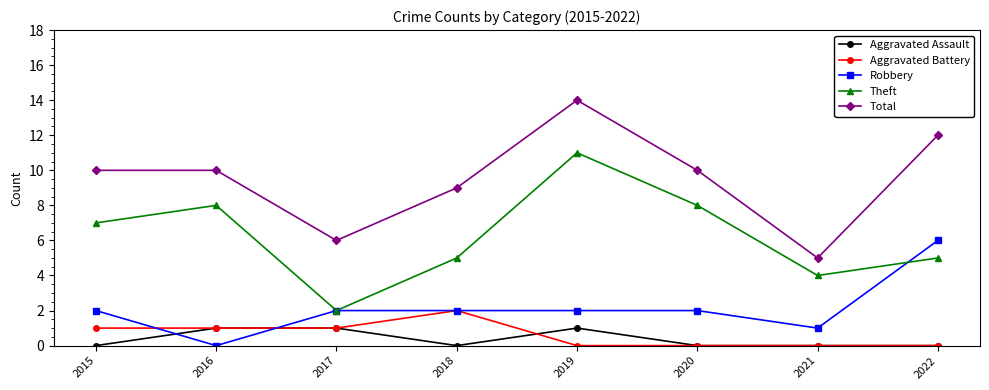

How many lines are shown in the chart?

5